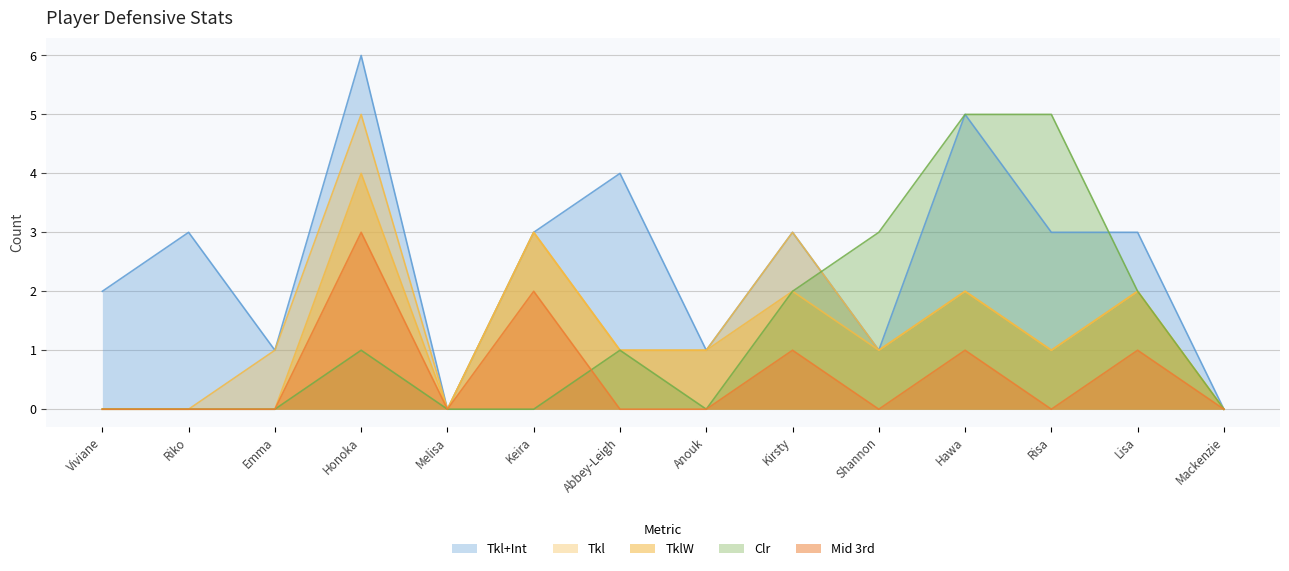

What is the difference between the TklW values at Hawa and Shannon?

1